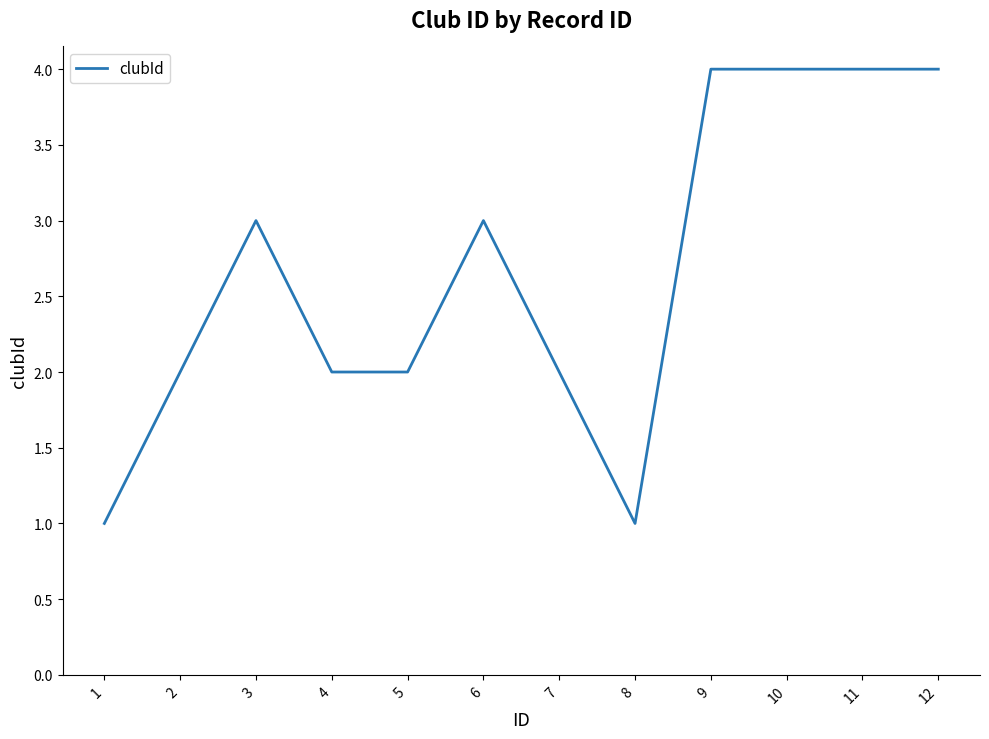

The value at 2 is 2. True or false?

True